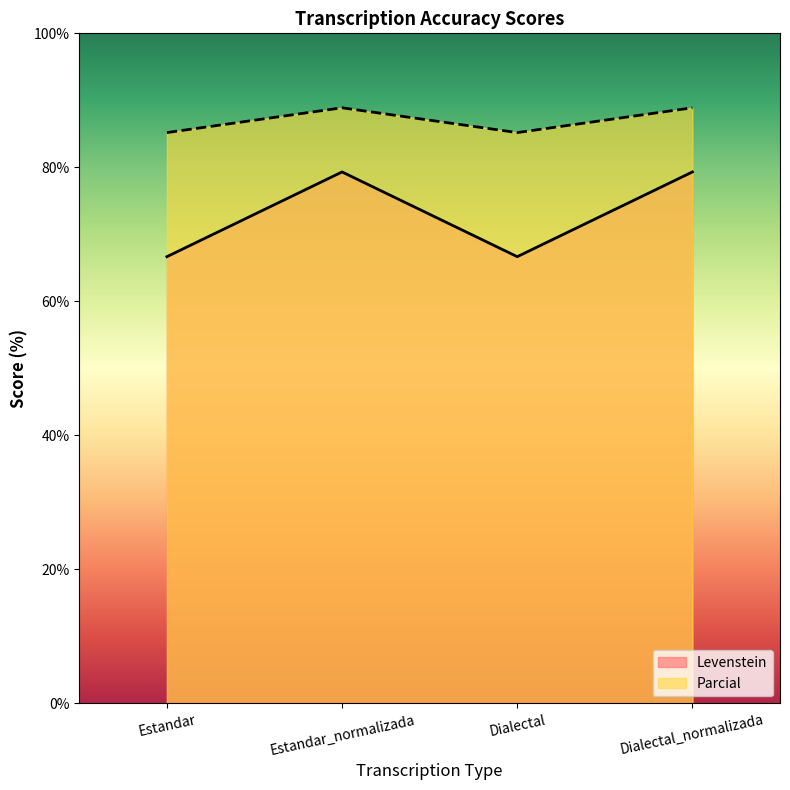

At which category does Levenstein reach its first local valley?

Dialectal